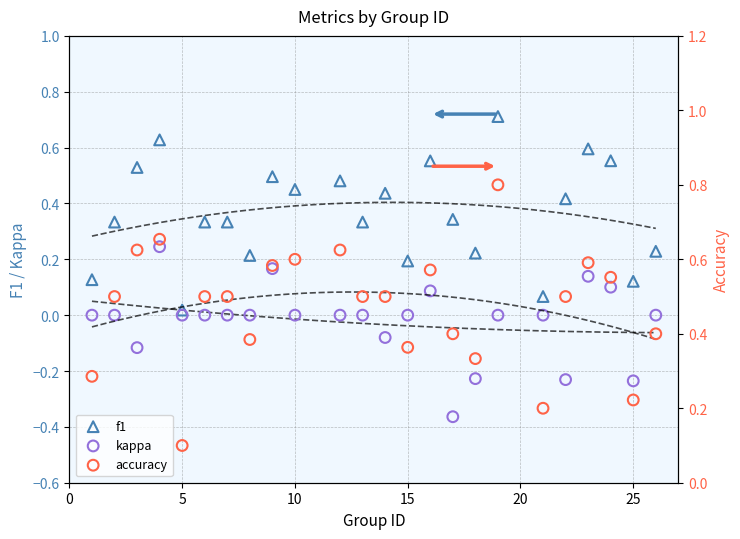

At how many categories does at least one series exceed 0?

24